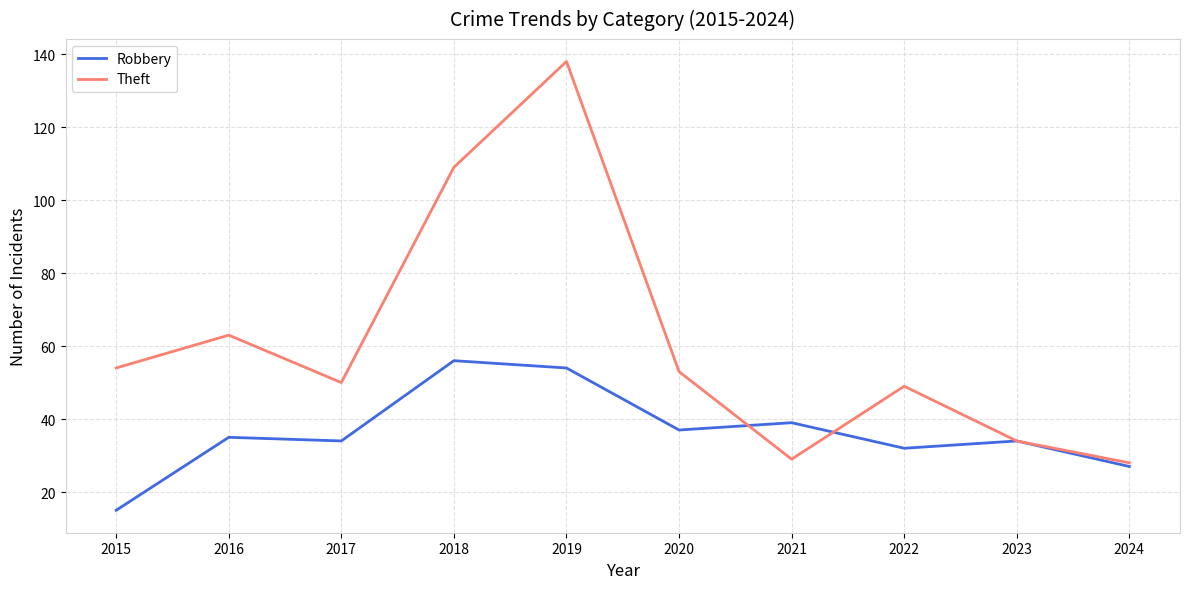

Rank the series by their average value, from lowest to highest.

Robbery, Theft